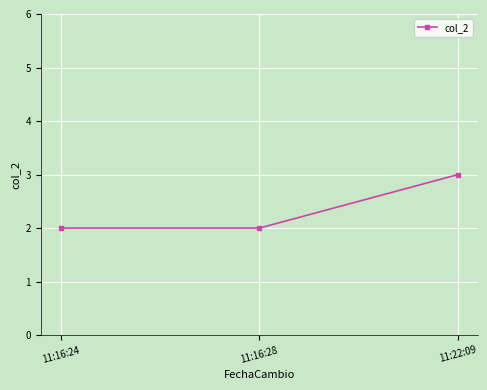

The chart shows a value of 2 at 11:16:28. True or false?

True